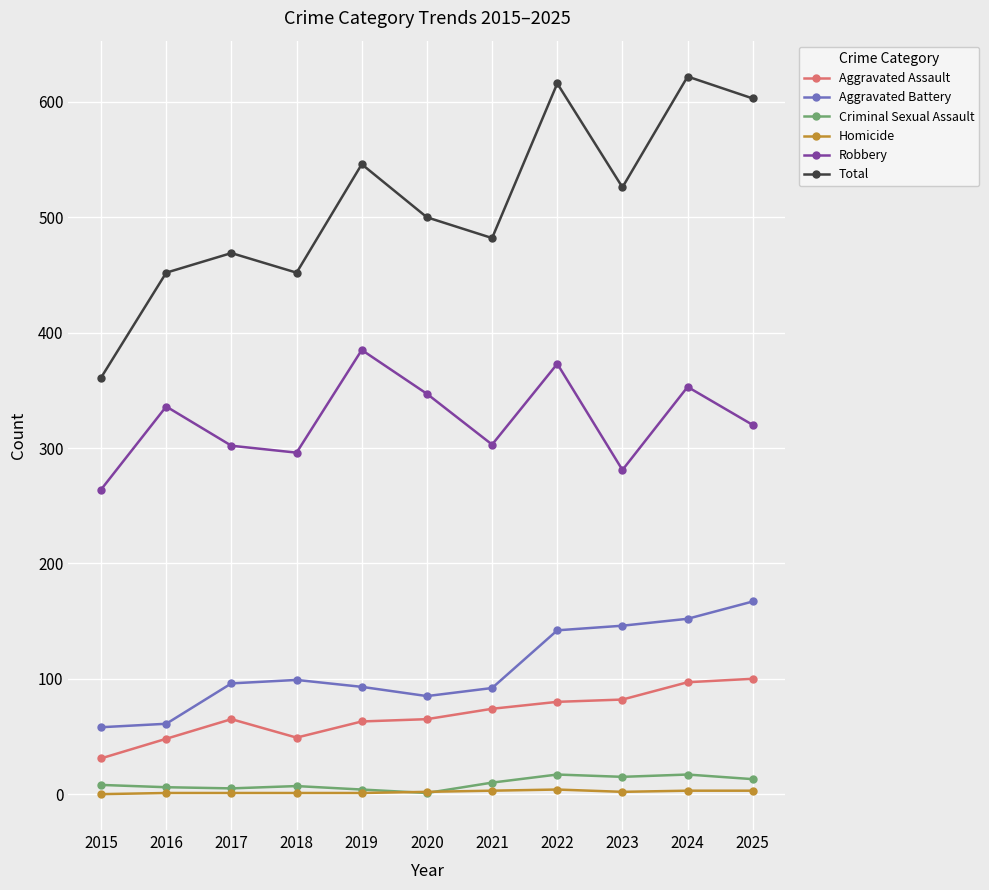

What are all the series names shown in the legend?

Aggravated Assault, Aggravated Battery, Criminal Sexual Assault, Homicide, Robbery, Total